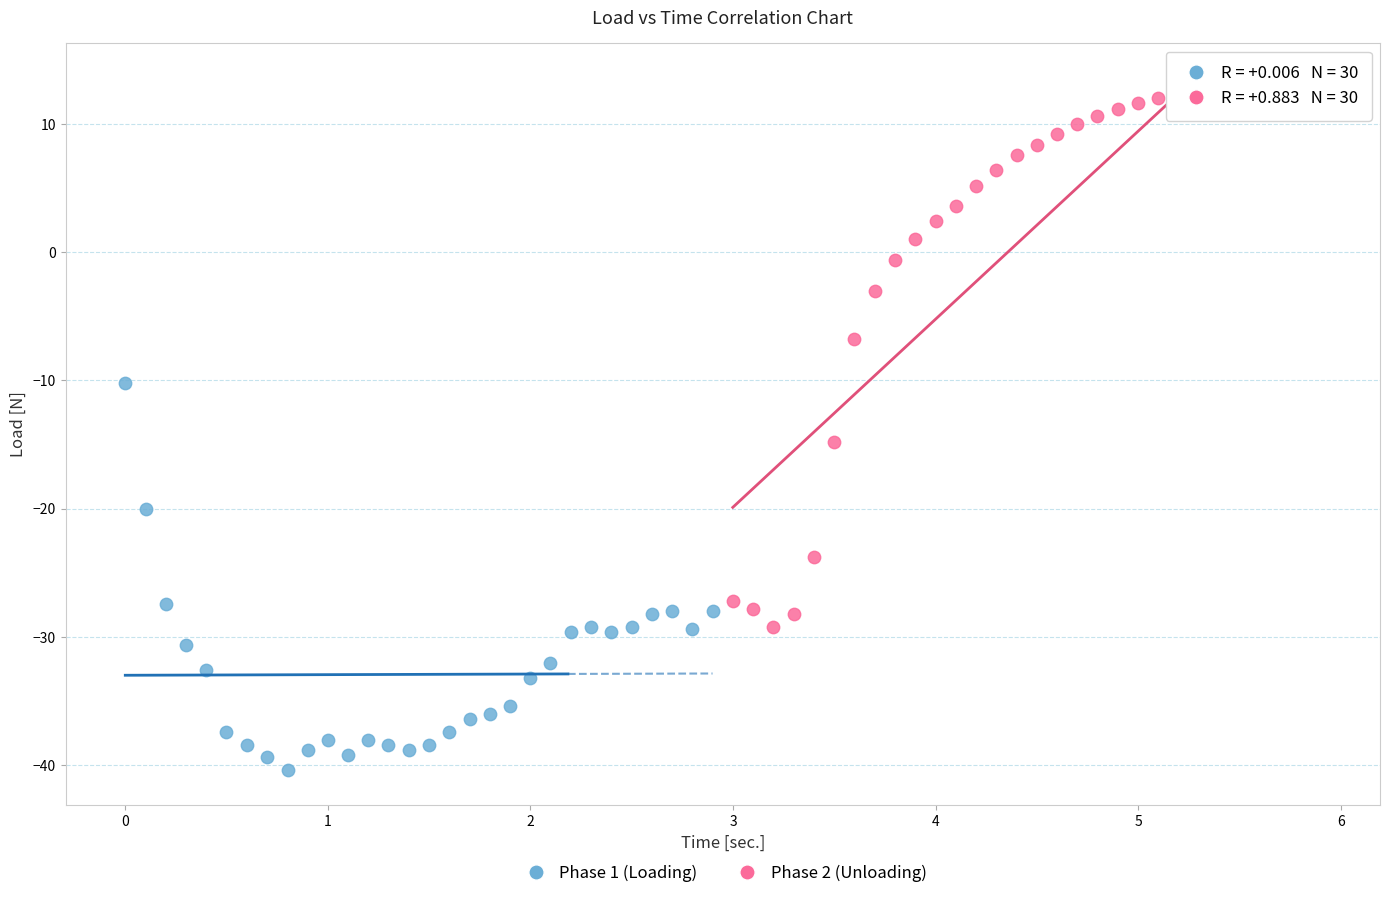

Which series contains the lowest Y value?

Phase 1 (Loading)